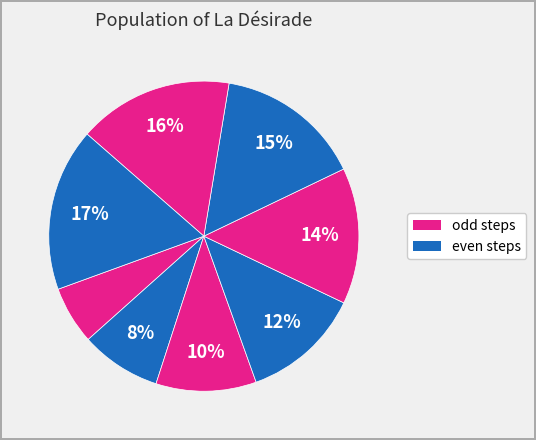

Count the number of slices in the pie.

8